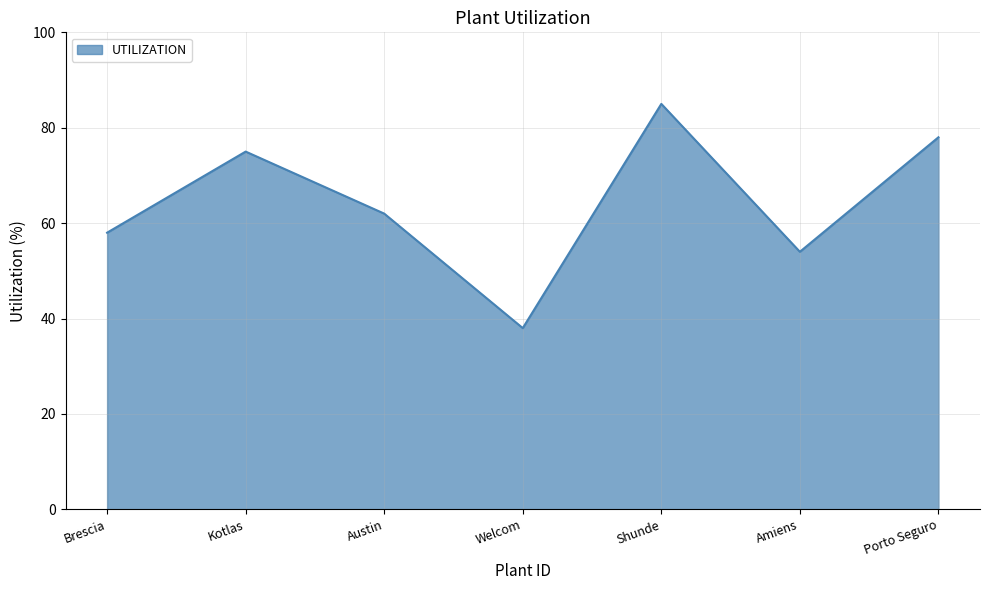

True or false: the data shows 36 at Shunde.

False